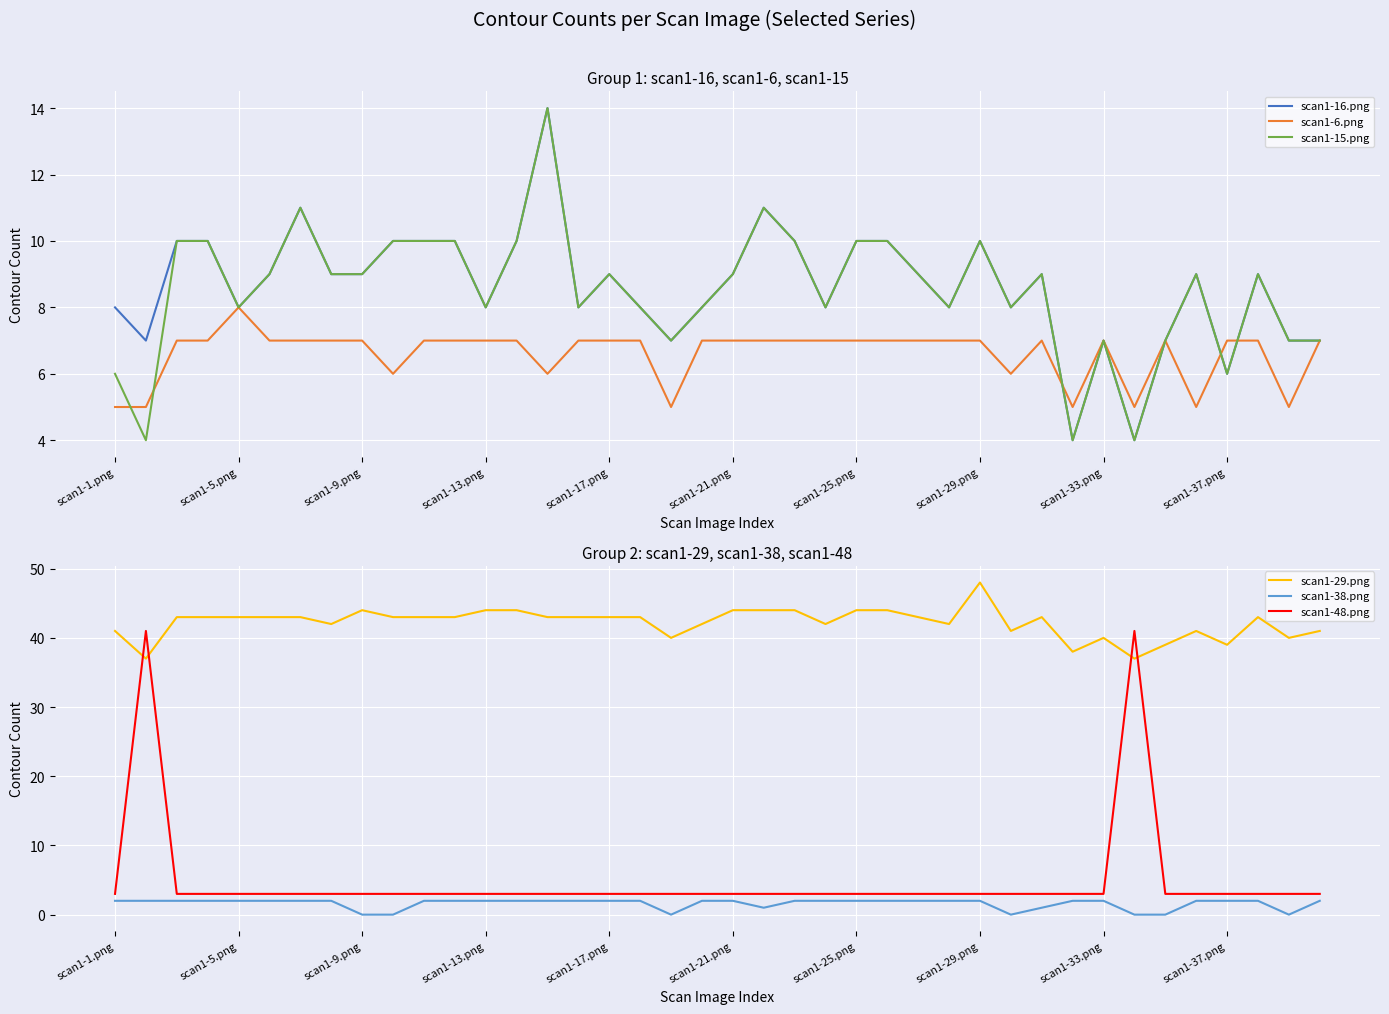

The value of scan1-16.png at scan1-25.png is 10. True or false?

True